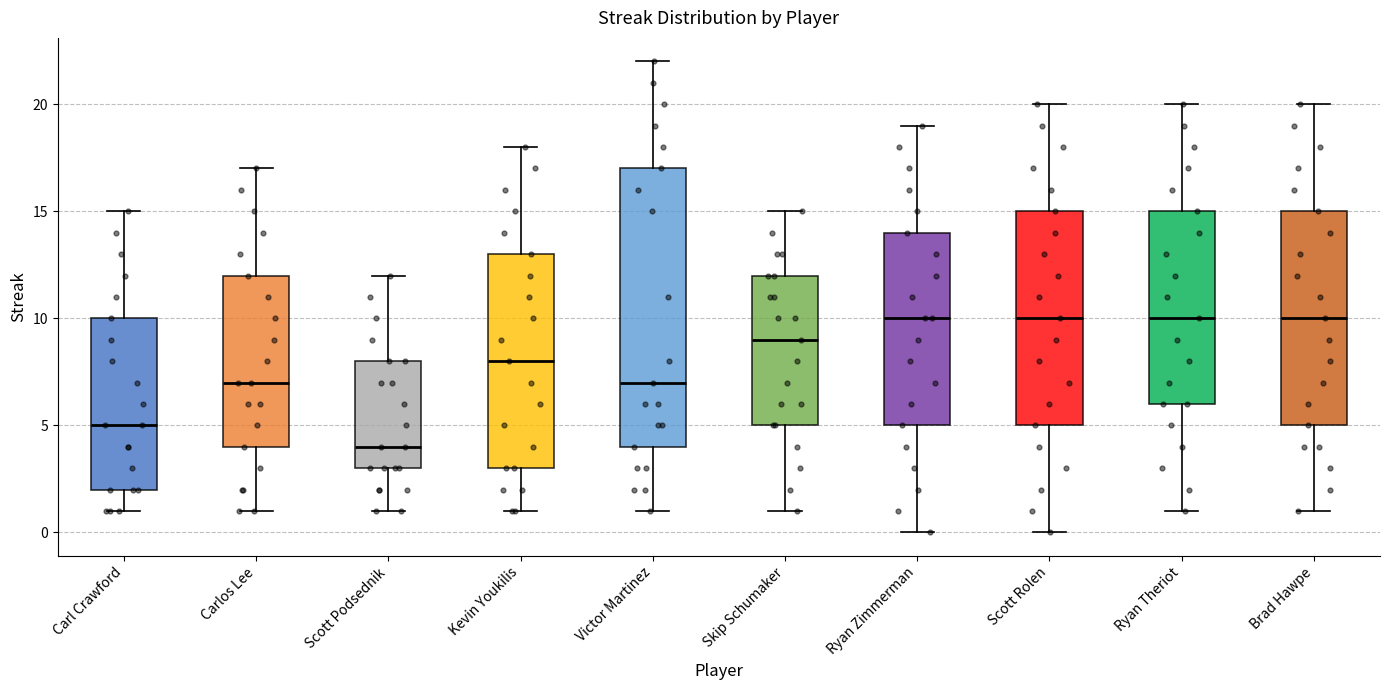

Which box is the tallest, from its lower edge to its upper edge?

Victor Martinez